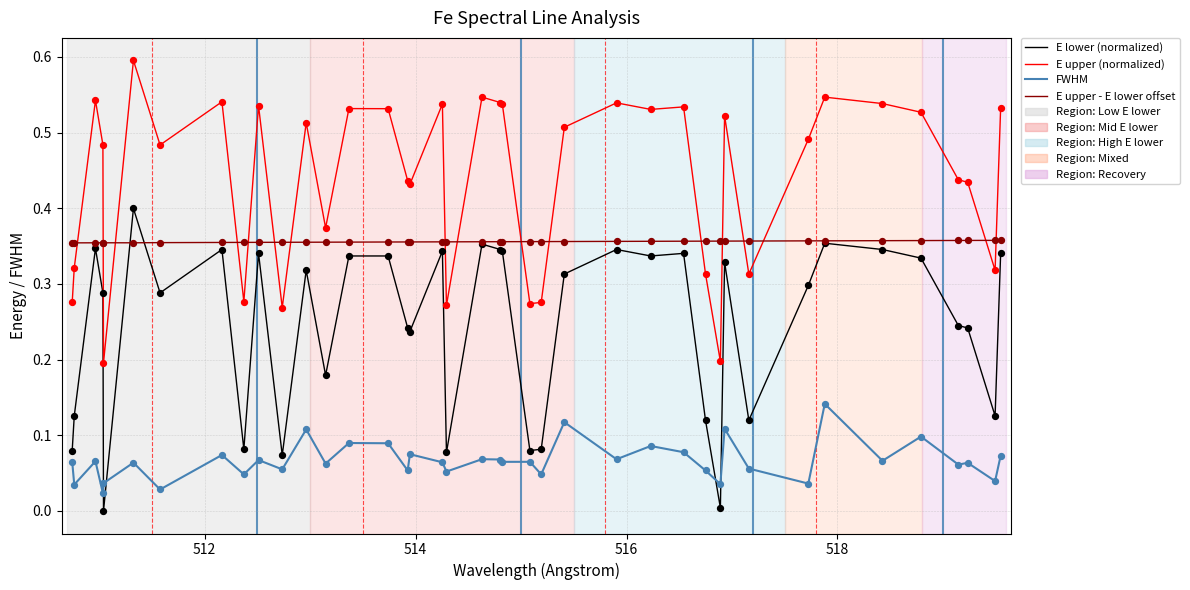

Which series has the largest range (max minus min)?

E upper (normalized)